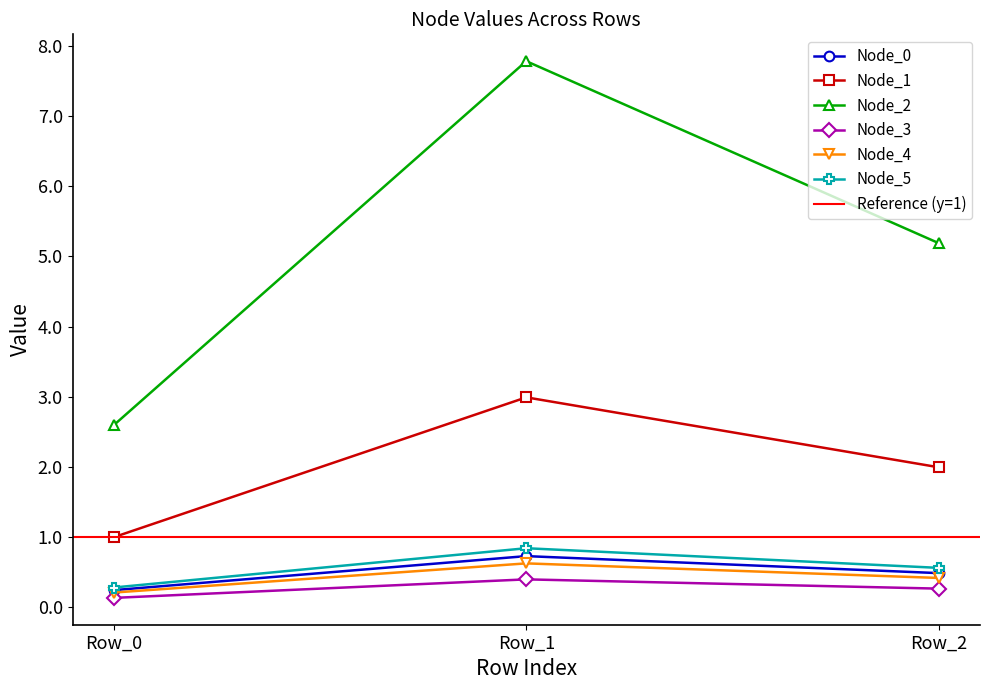

What is the value of the Node_5 point at the 2nd from the left?

0.8